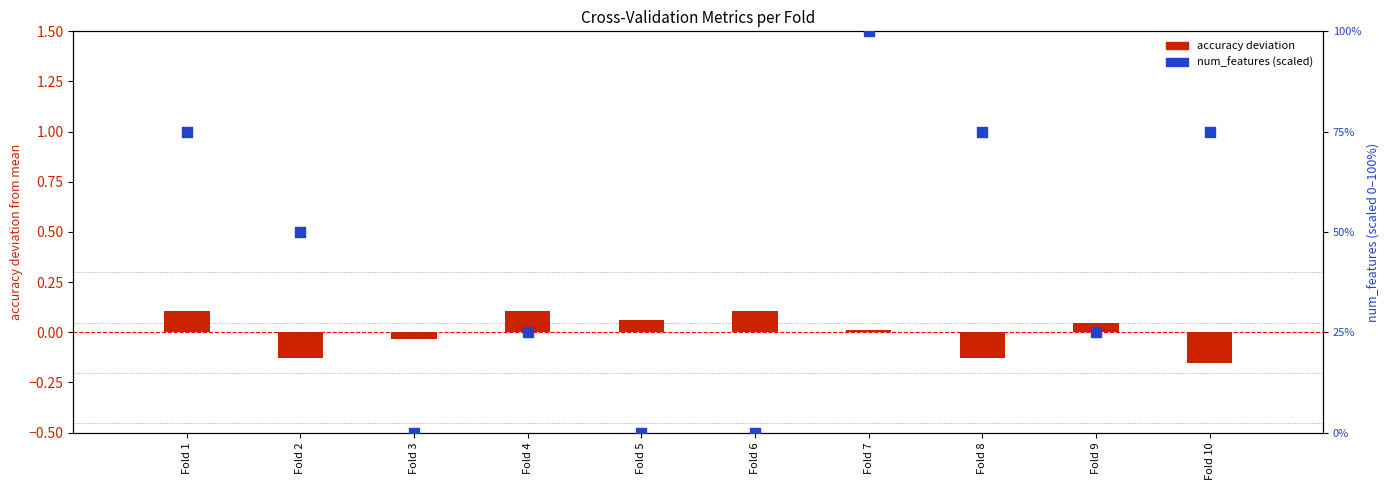

At which category is the sum across all series the highest?

Fold 7